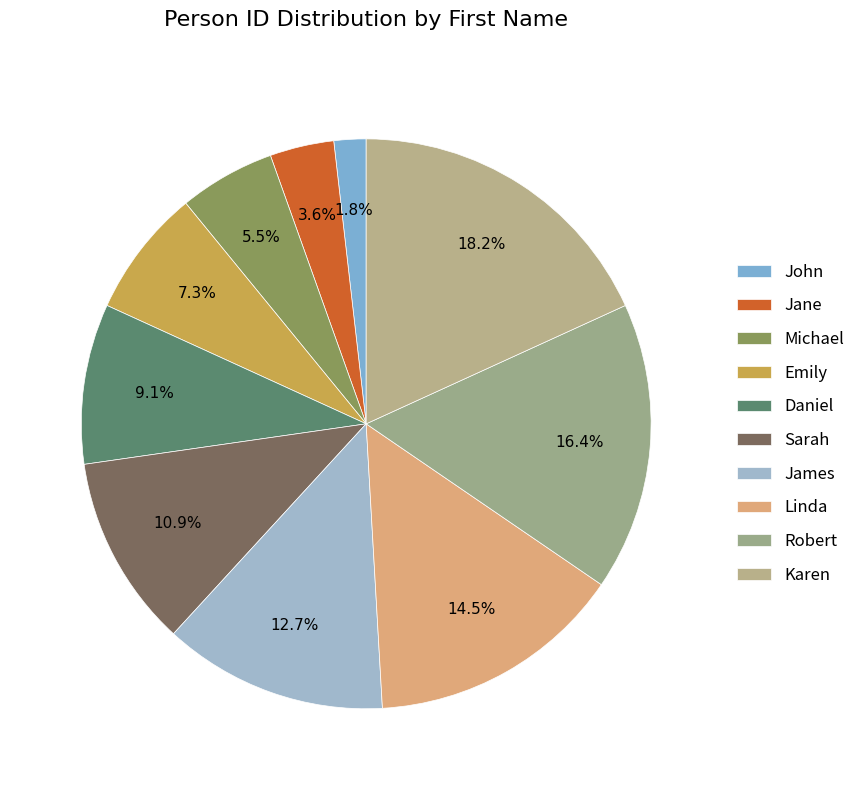

Is it true that Jane is 1% of the pie?

False